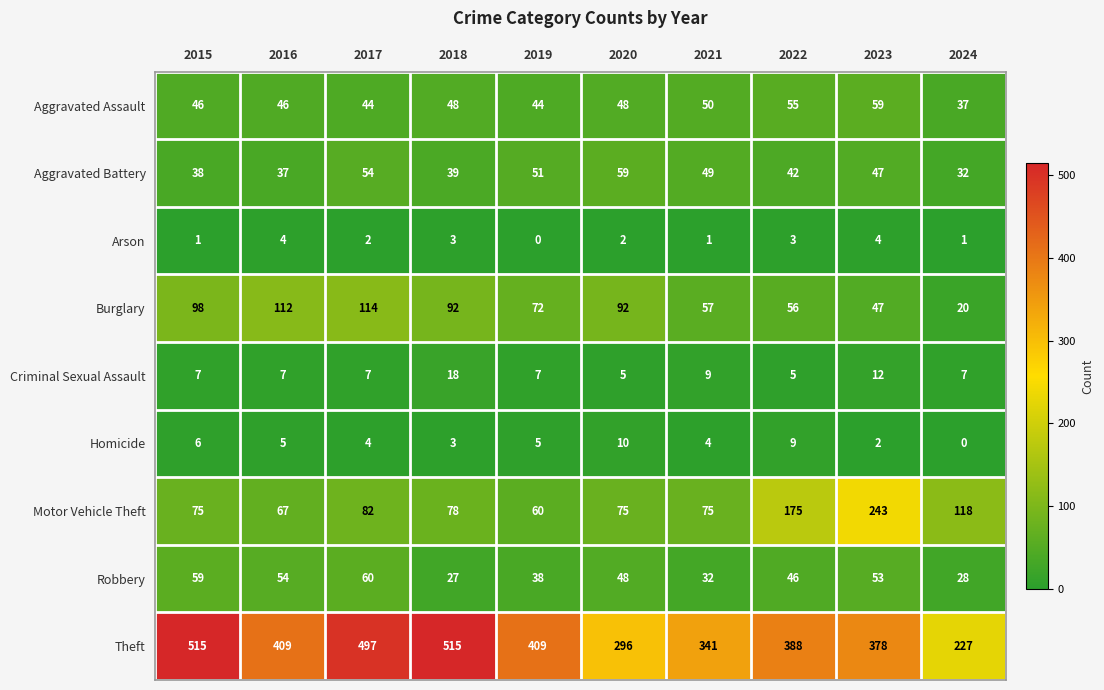

How many Criminal Sexual Assault values are between 7 and 9?

6